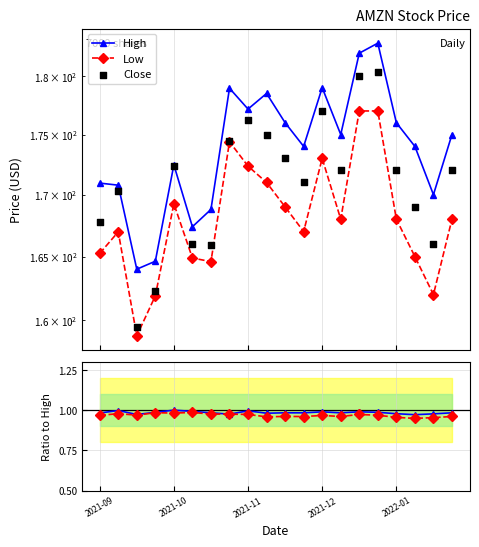

At how many categories does at least one series exceed 16?

20